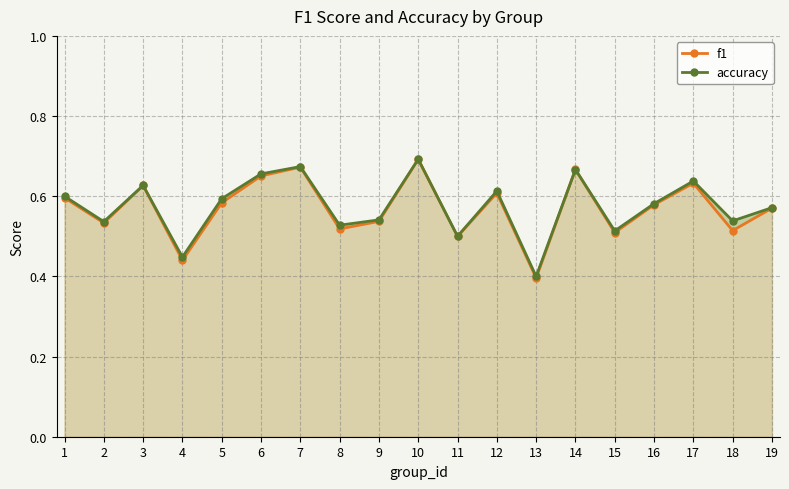

What is the lowest value of the f1 series?

0.4